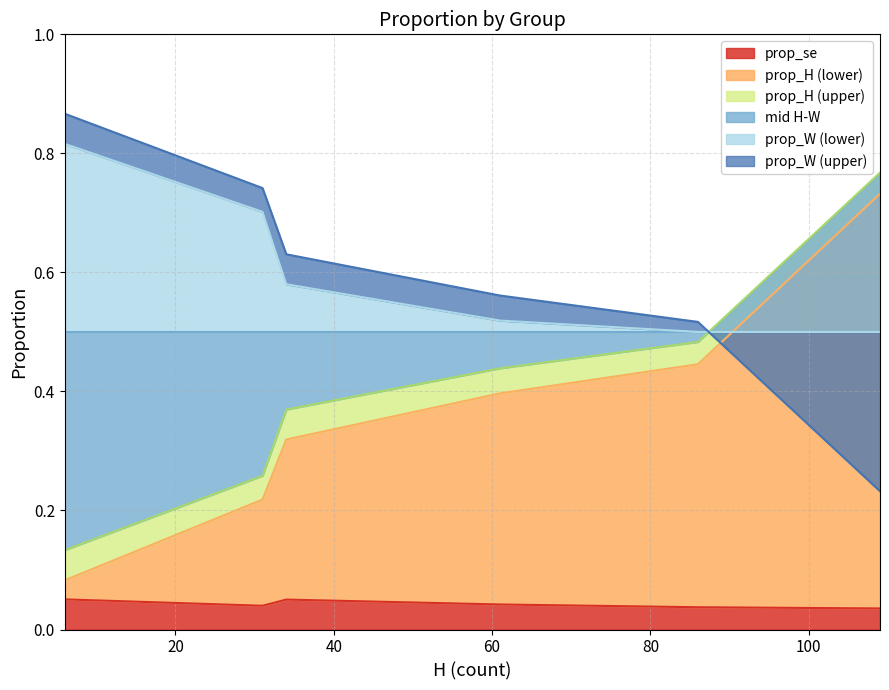

List the series in order of their peak value, highest first.

prop_W, prop_H, prop_se